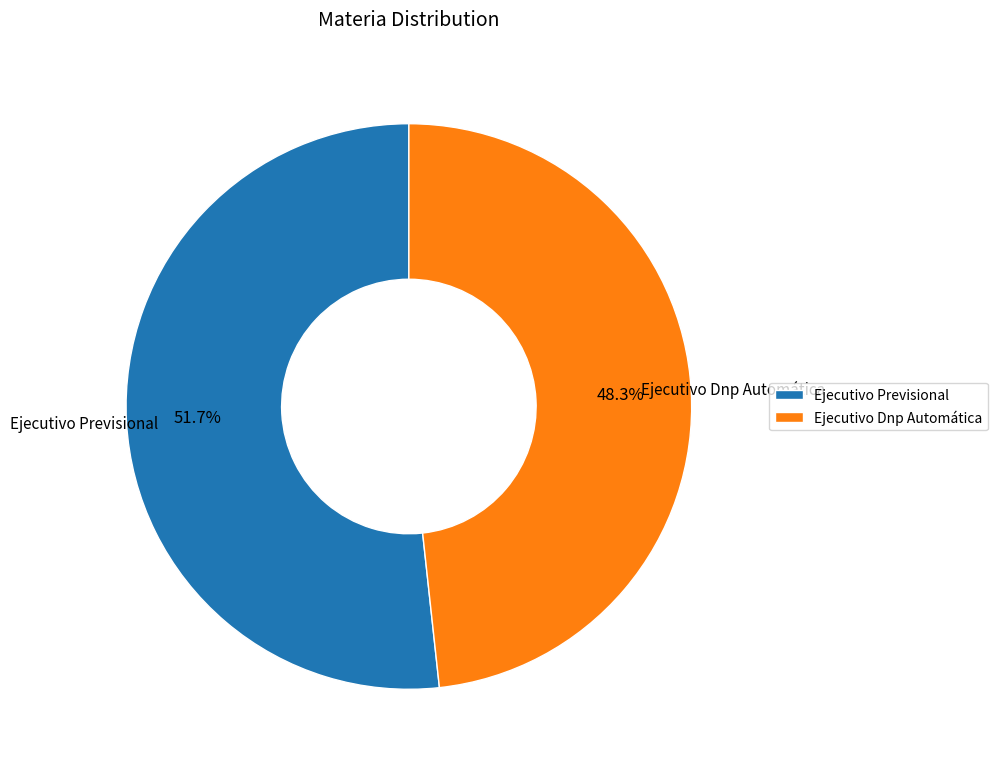

Rank the categories by value from highest to lowest.

Ejecutivo Previsional, Ejecutivo Dnp Automática